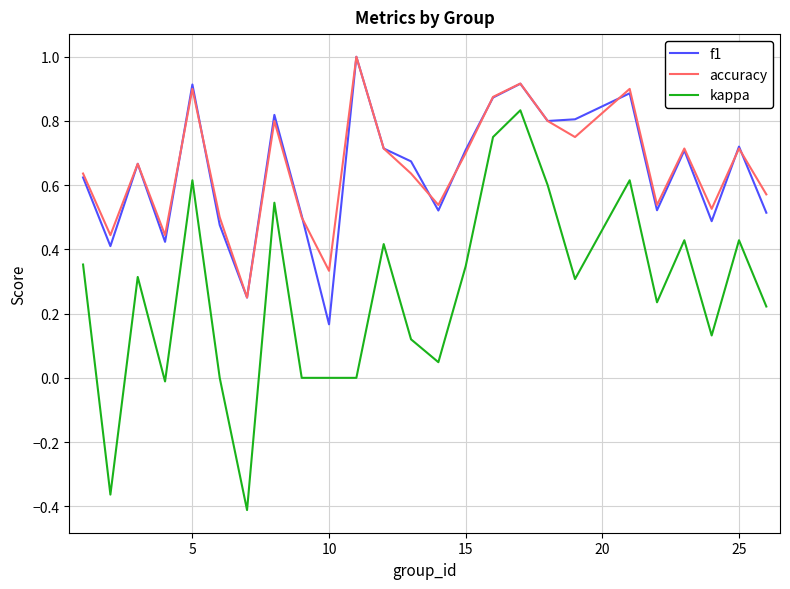

Which series has the largest range (max minus min)?

kappa